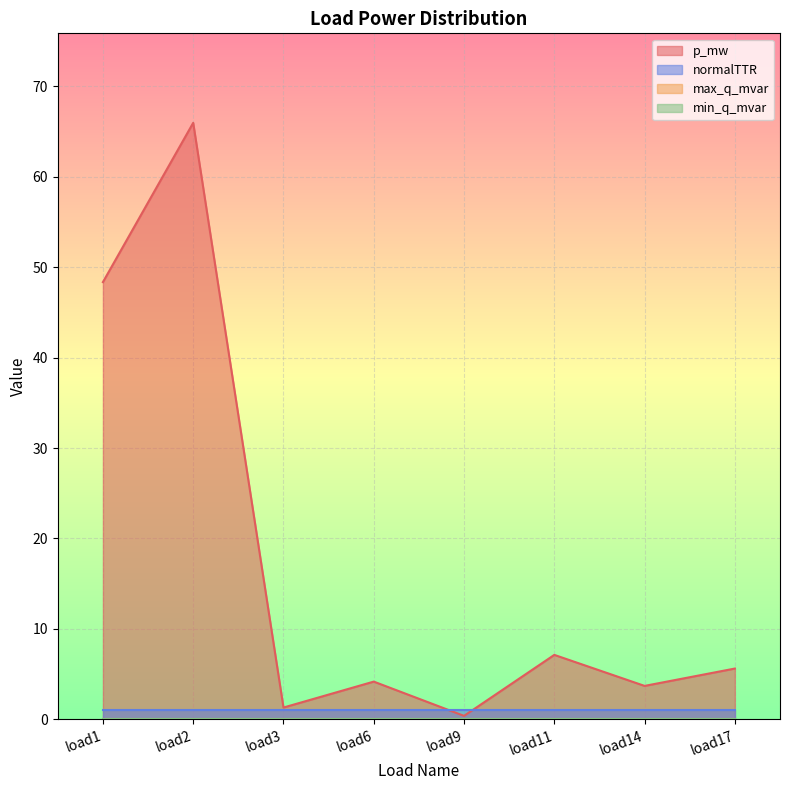

How many categories are shown in the chart?

8